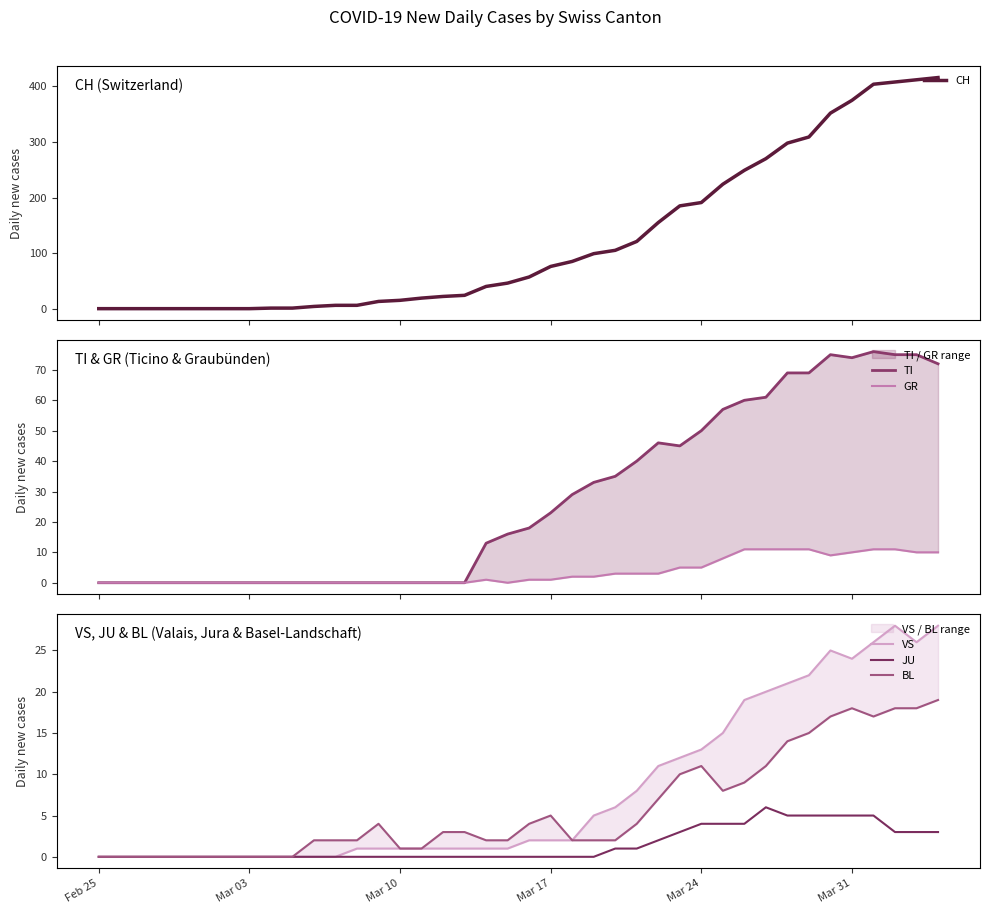

What is the highest value of the CH series?

416